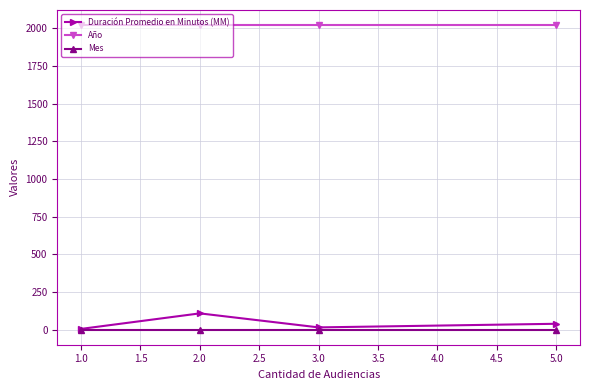

The value of Año at 5.0 is 3335. True or false?

False